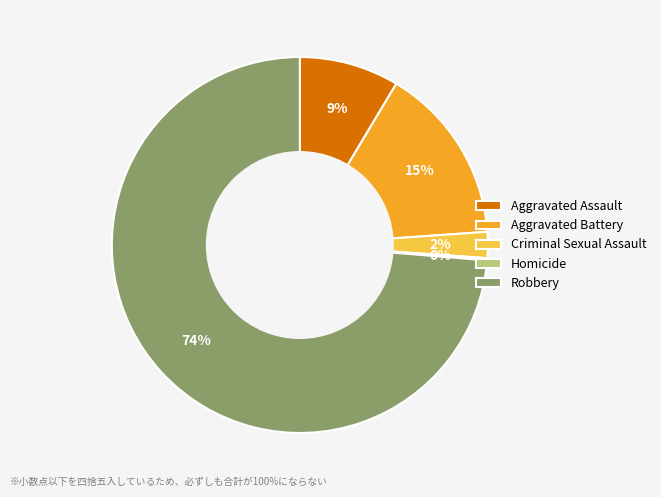

Between Robbery and Criminal Sexual Assault, which is larger?

Robbery